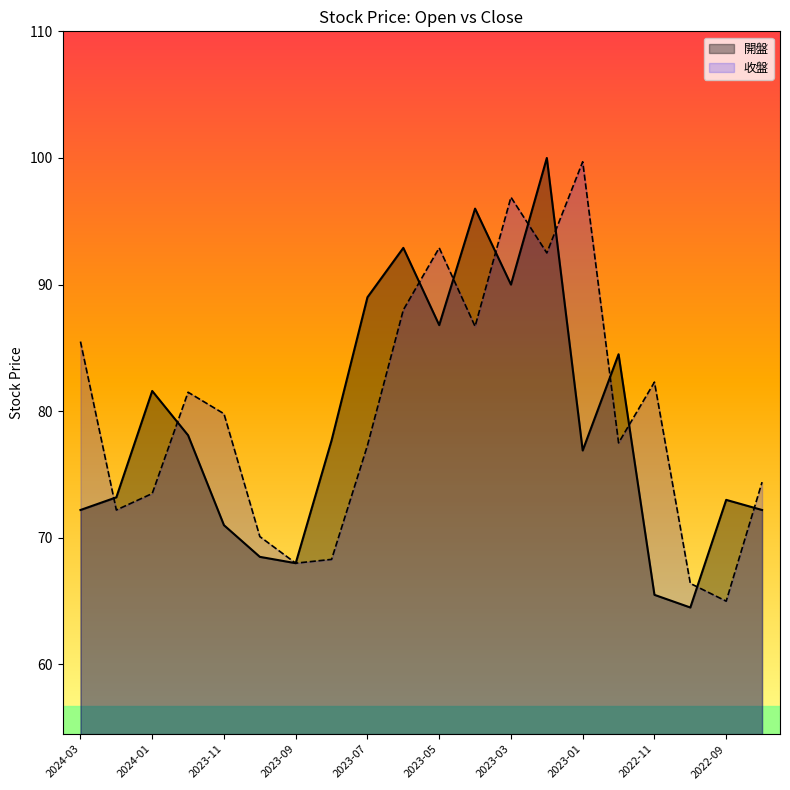

How many data points in 收盤 are above 79?

10